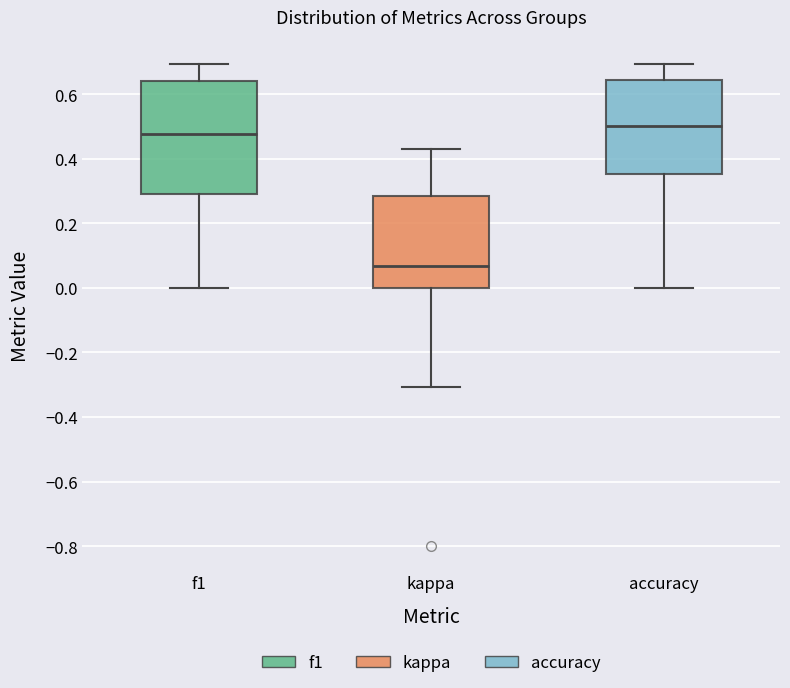

Which box has the lowest median line?

kappa